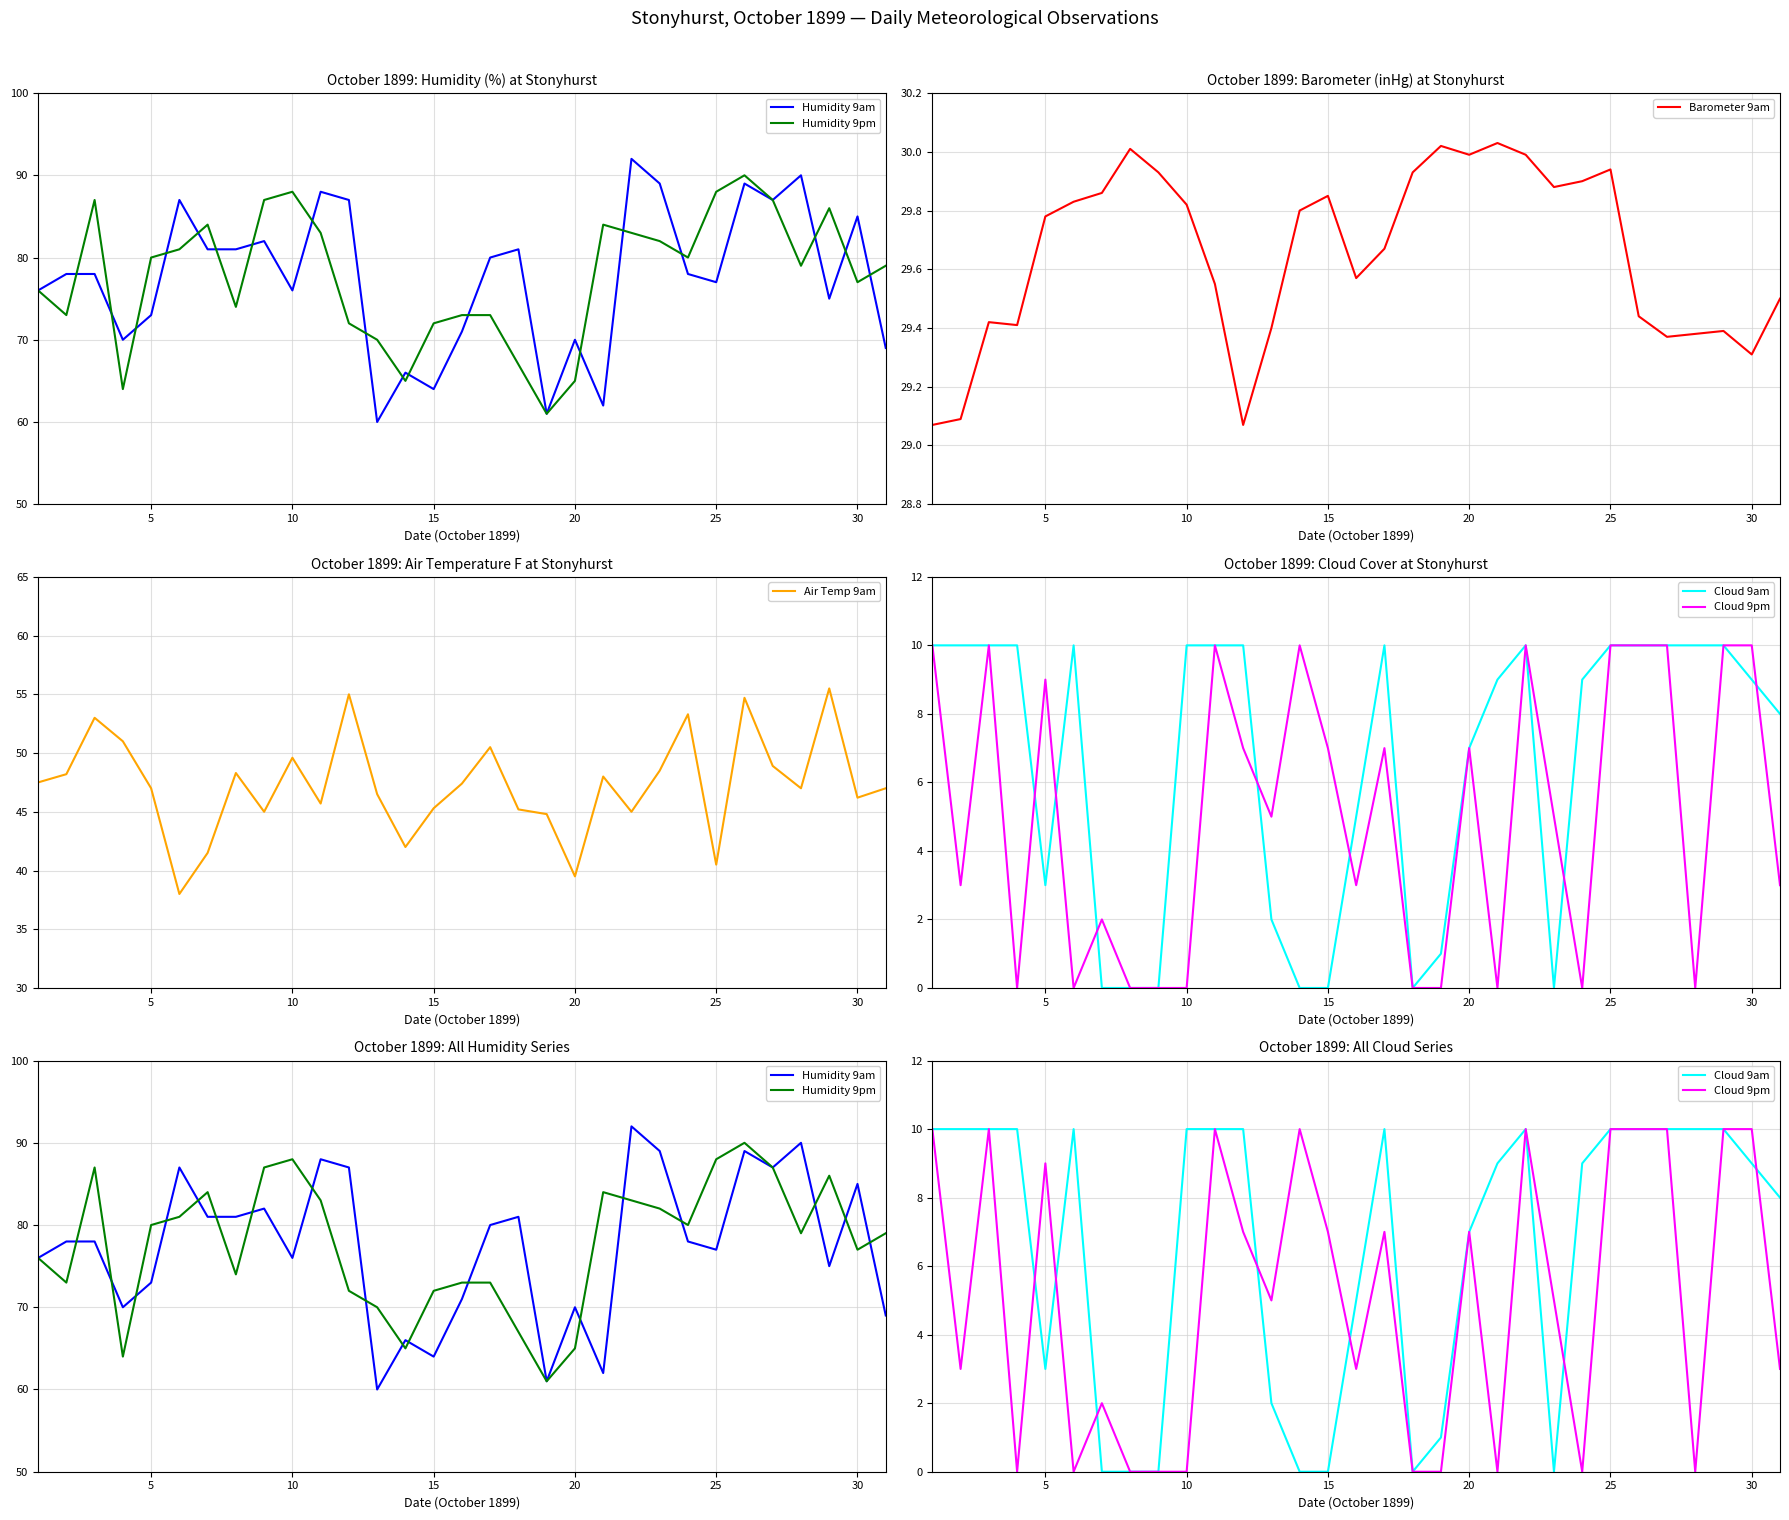

The value of Air Temp 9am at 10 is 49.6. True or false?

True